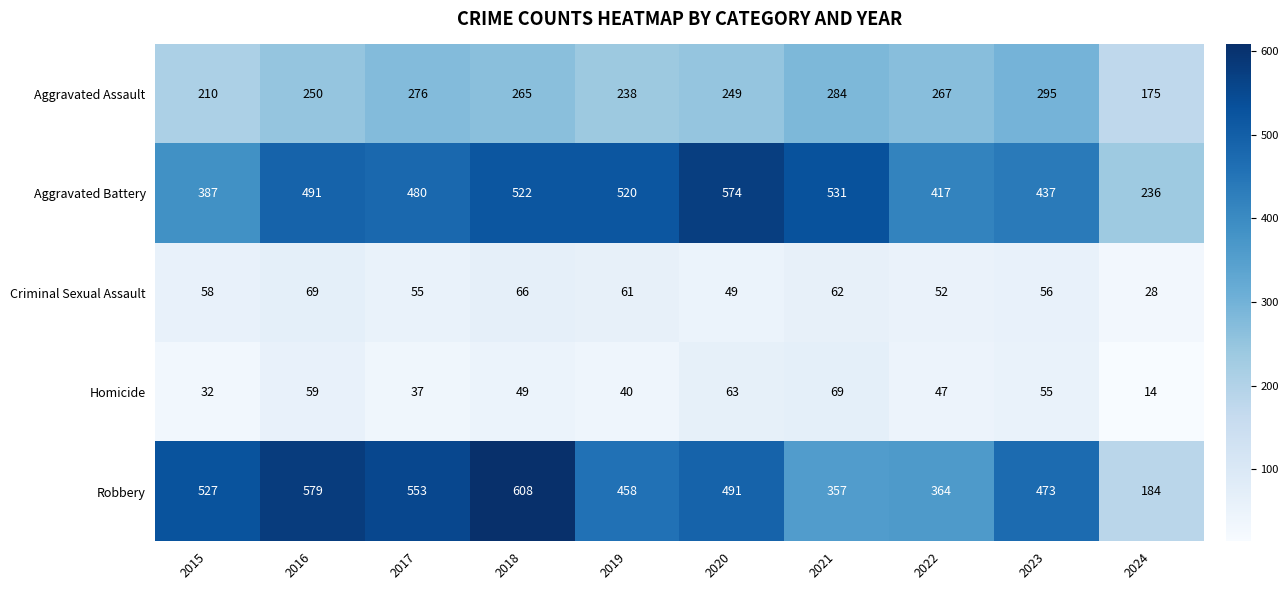

What is the maximum value shown in the chart?

608